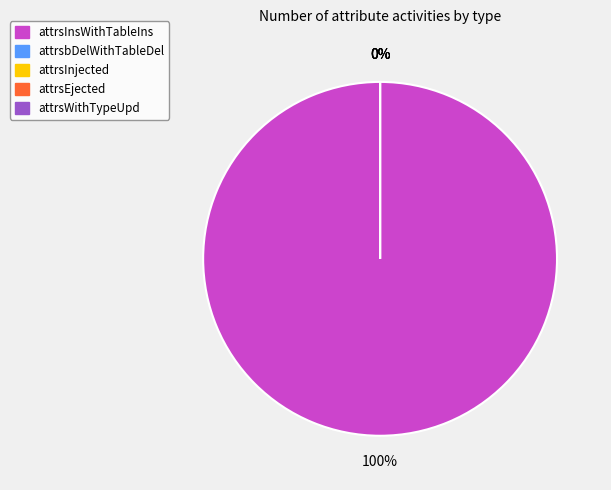

What portion of the pie excludes attrsbDelWithTableDel?

100.0%